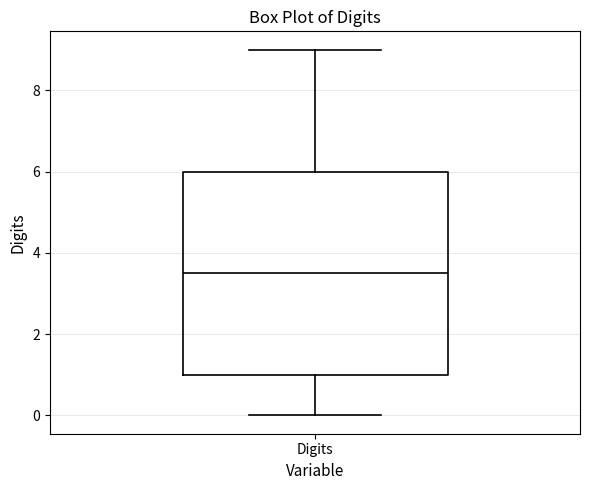

Transcribe this box plot: give where the median line is, the range the box spans, and where the two whiskers end, as read against the y-axis. The values are not printed on the chart, so give them approximately, as read against the axis.

median 3.6, box 1.0 to 6.0, whiskers 0.0 to 9.0